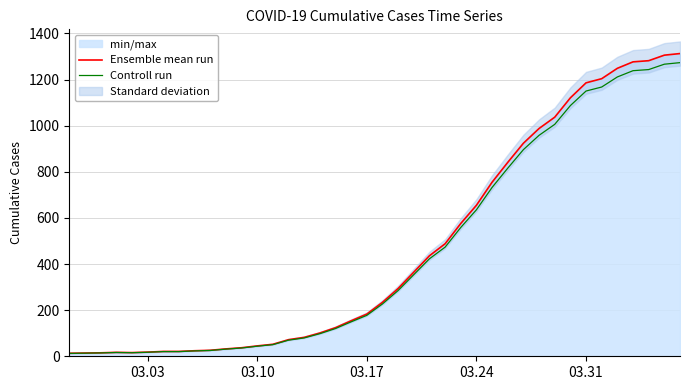

What is the highest value of the Controll run series?

1273.6